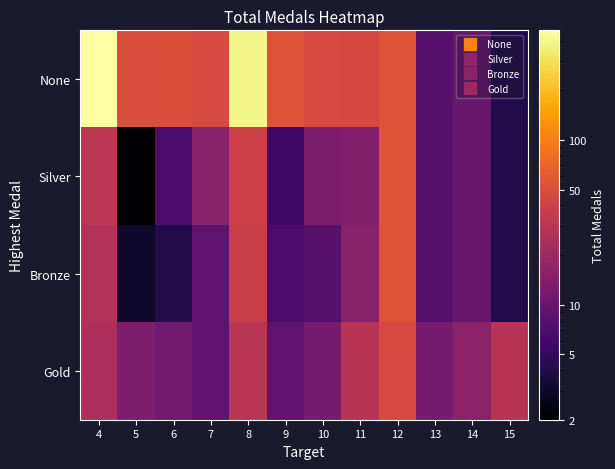

At how many categories does at least one series exceed 112?

2